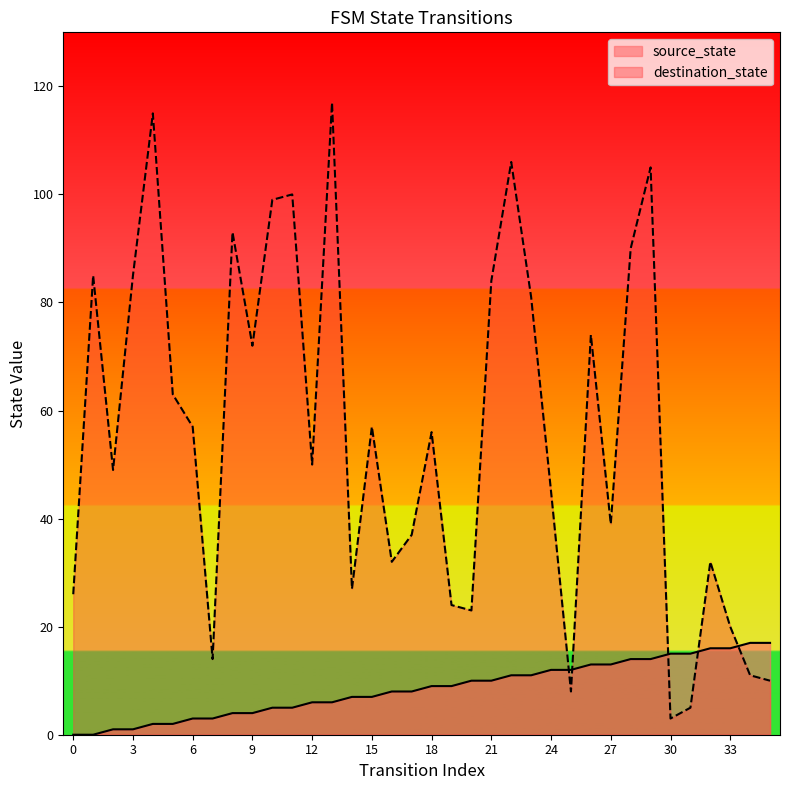

How many data points in source_state are above 9?

16